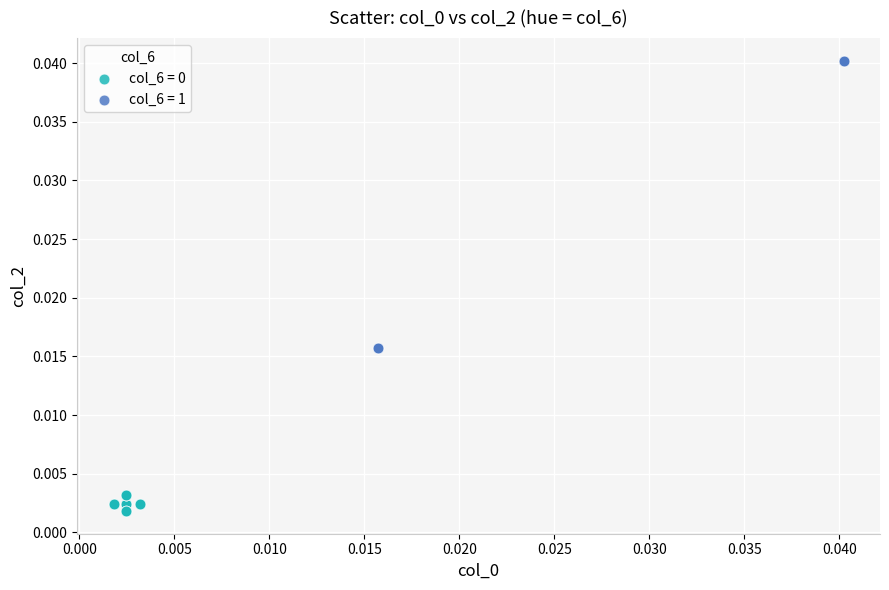

Which series has the widest spread of Y values?

col_6 = 1